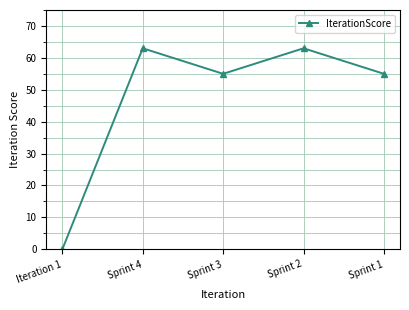

True or false: the data has more than 1 interior local peaks.

True